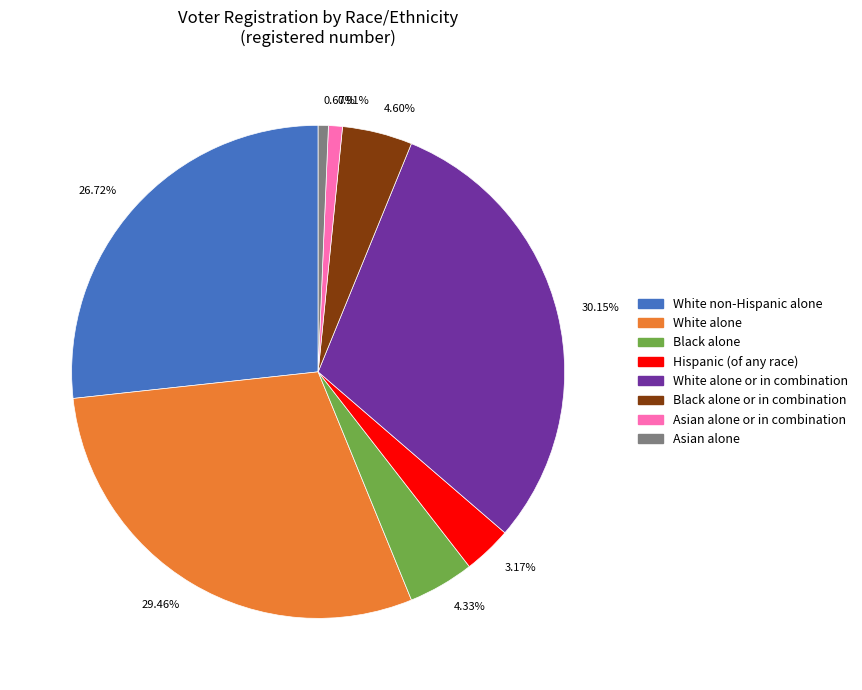

Does any single category account for the majority?

No